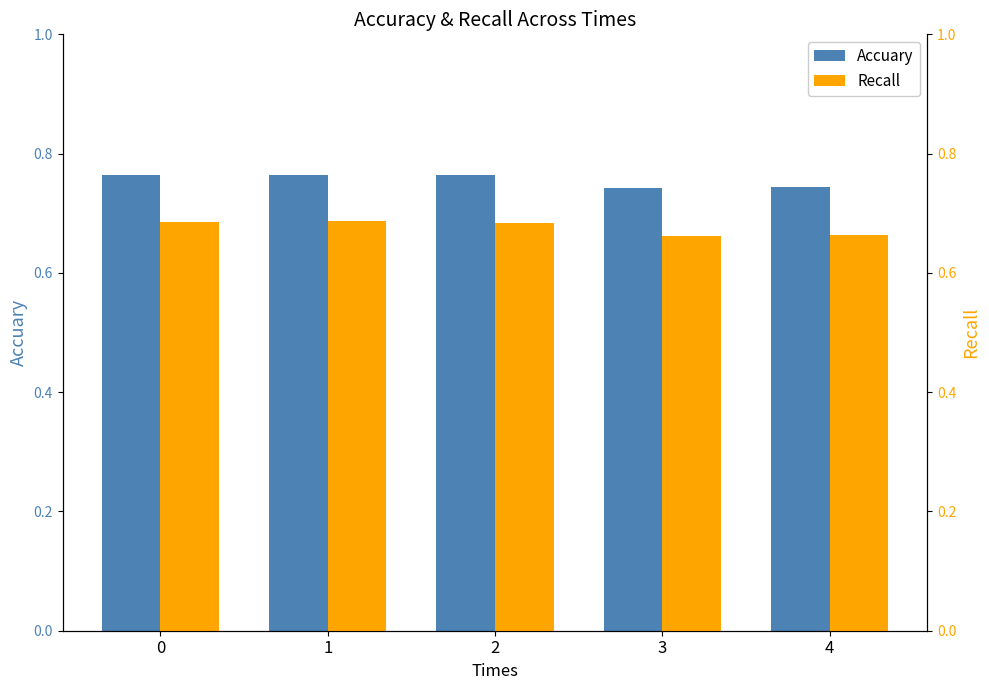

At which category is the sum across all series the highest?

1